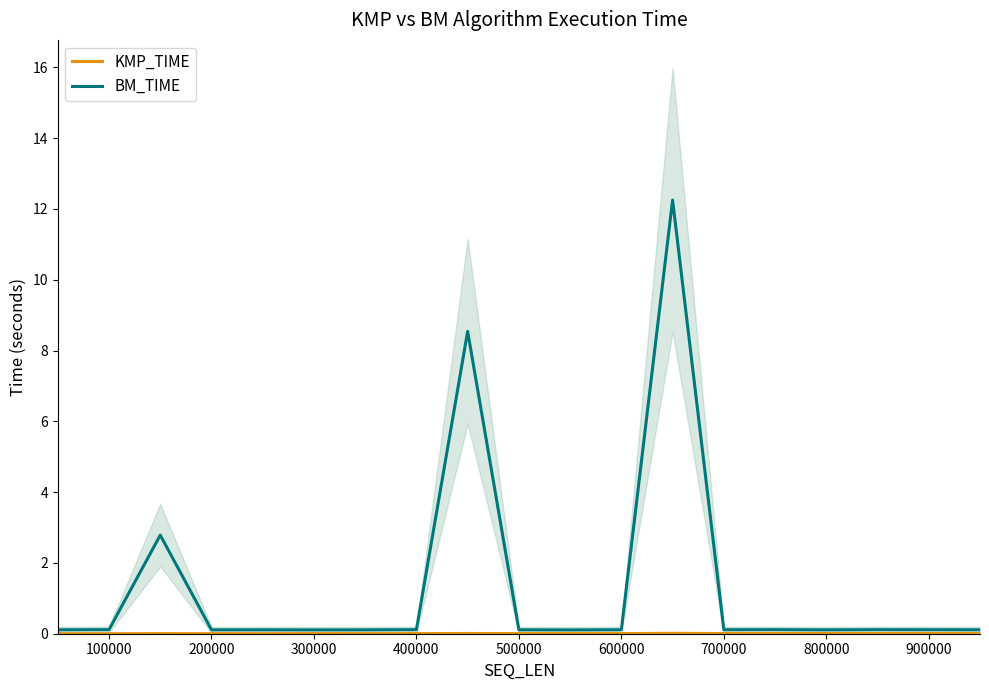

What is the greatest value displayed?

12.3